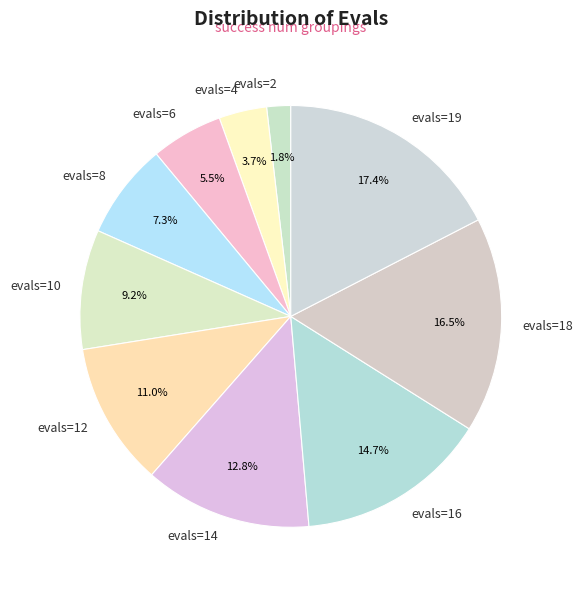

What percentage is the evals=10 slice, to the nearest percent?

9%